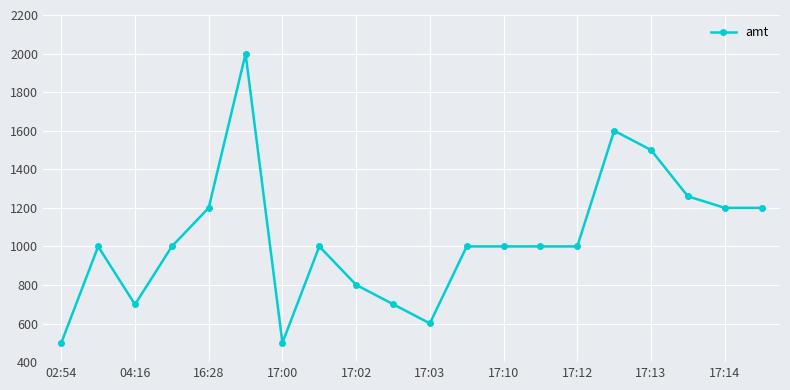

What is the maximum value shown in the chart?

1999.0